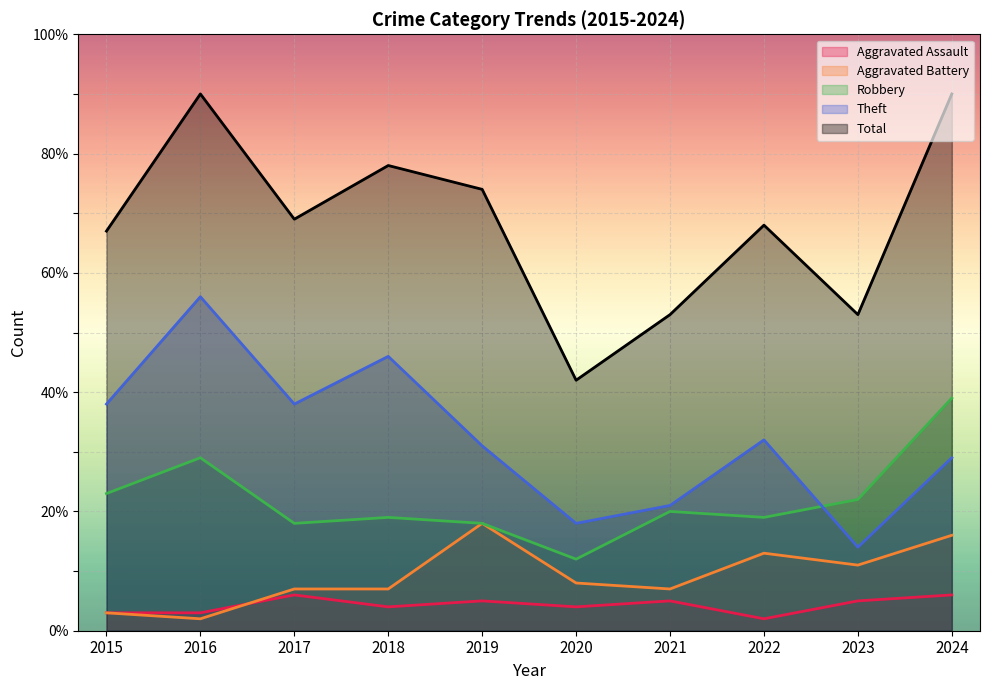

True or false: Aggravated Assault has a value of 5 at 2019.

True